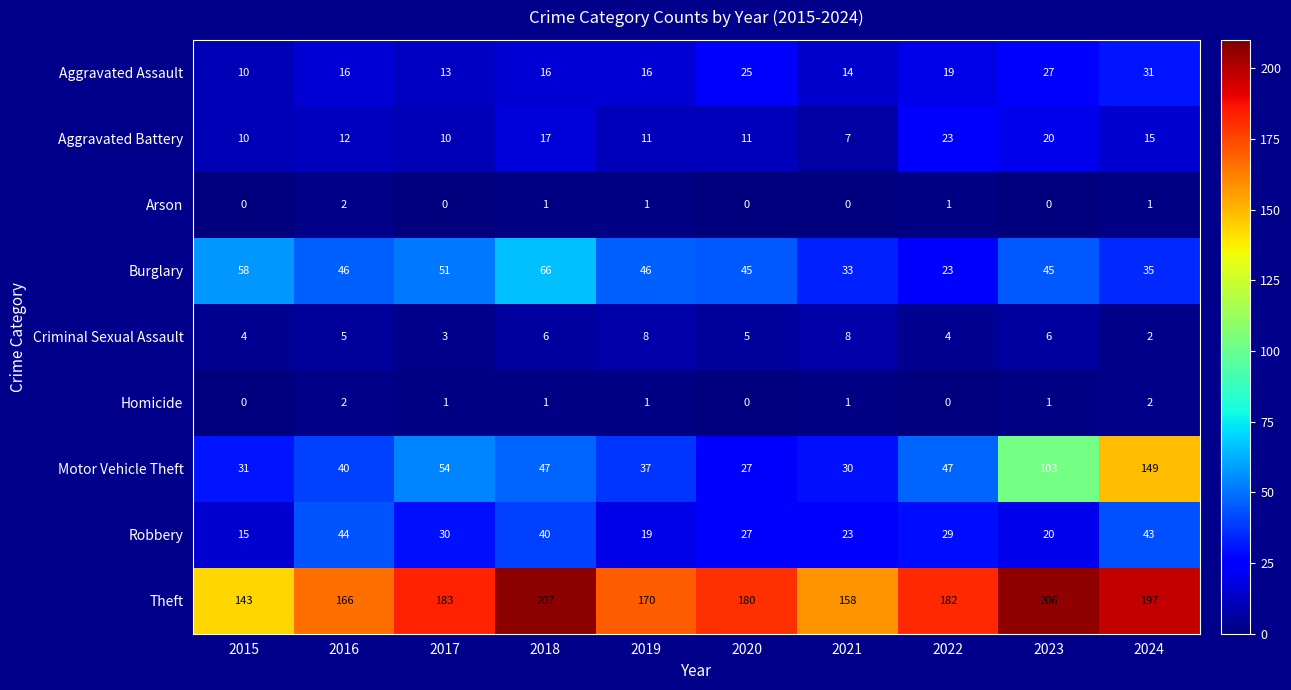

Which series has the widest spread of values?

Motor Vehicle Theft